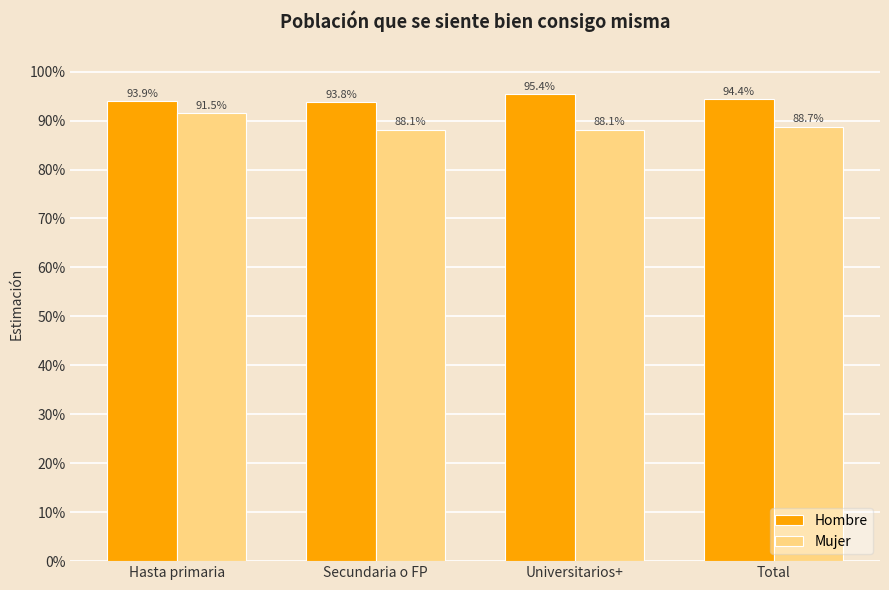

Which category has the lowest value in the Mujer series?

Secundaria o FP